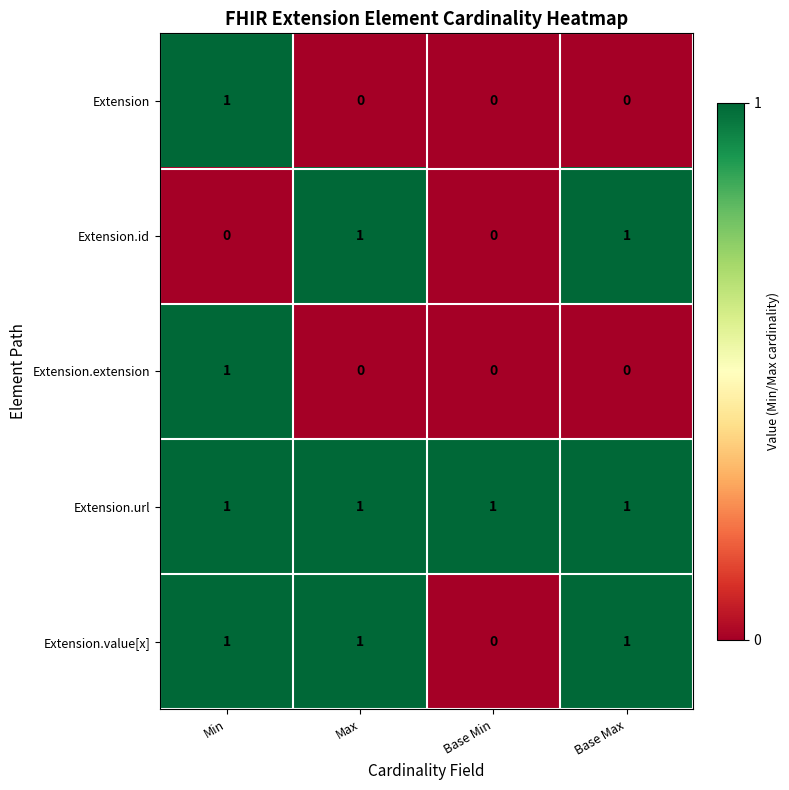

At how many categories does at least one series exceed 0?

4